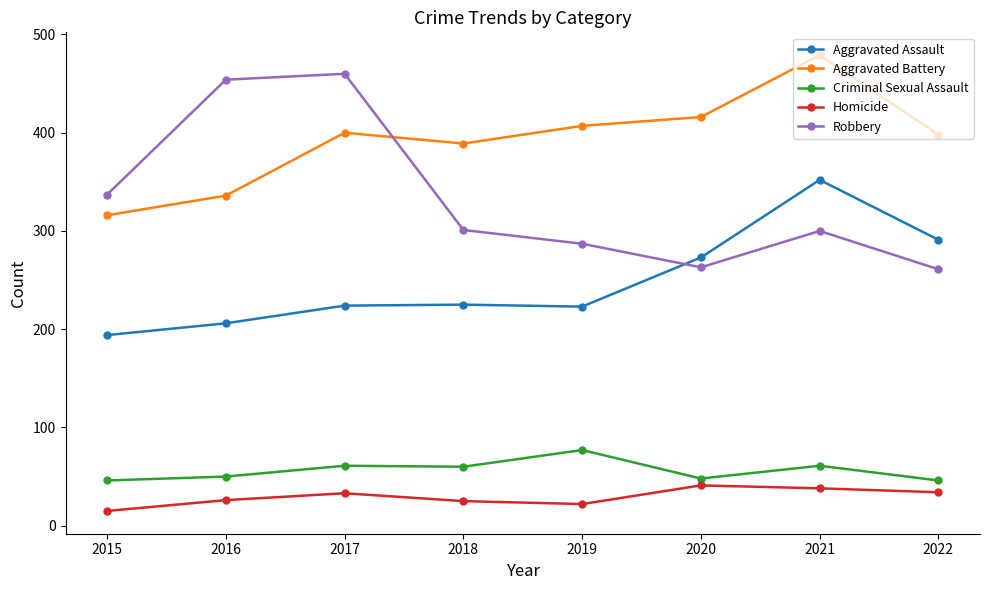

Rank the series at 2019 from highest to lowest value.

Aggravated Battery, Robbery, Aggravated Assault, Criminal Sexual Assault, Homicide